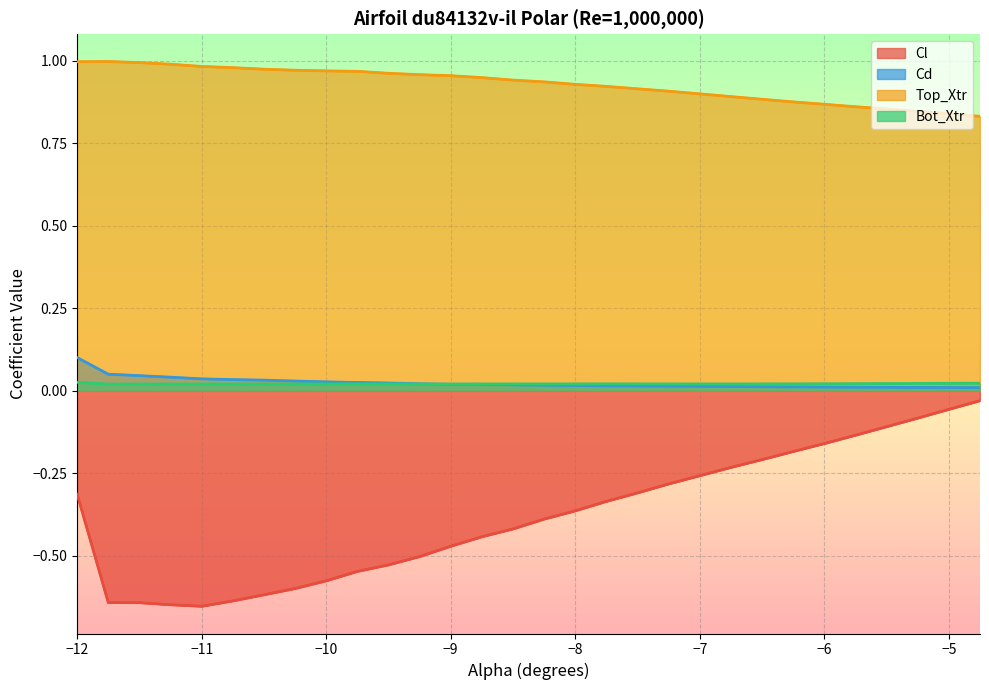

Rank the categories by Cd value from highest to lowest.

-12.0, -11.75, -11.5, -11.25, -11.0, -10.75, -10.5, -10.25, -10.0, -9.75, -9.5, -9.25, -9.0, -8.75, -8.5, -8.25, -8.0, -7.75, -7.5, -7.25, -7.0, -6.75, -6.5, -6.25, -6.0, -5.75, -5.5, -5.25, -5.0, -4.75